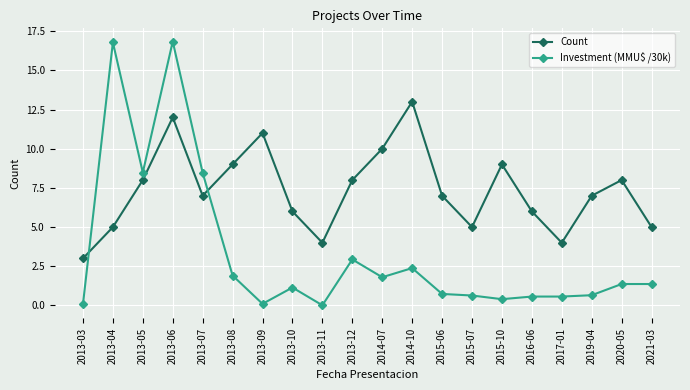

At which category does Investment (MMU$ /30k) reach its first local valley?

2013-05